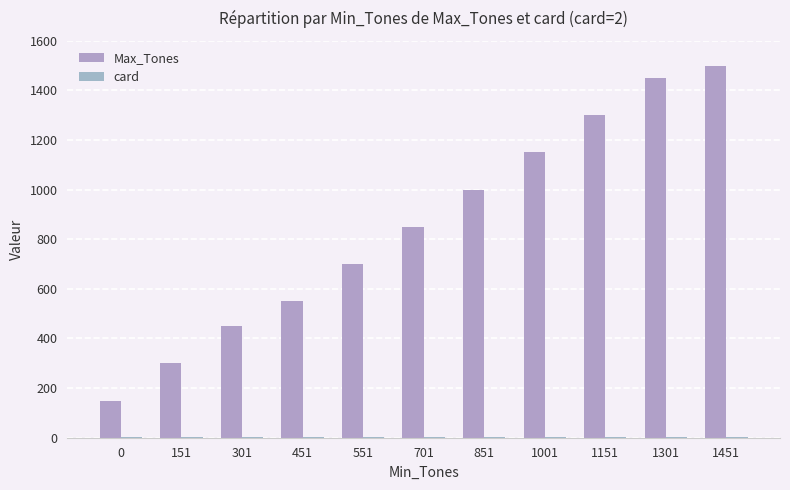

Which has a higher value, 1301 or 301?

1301